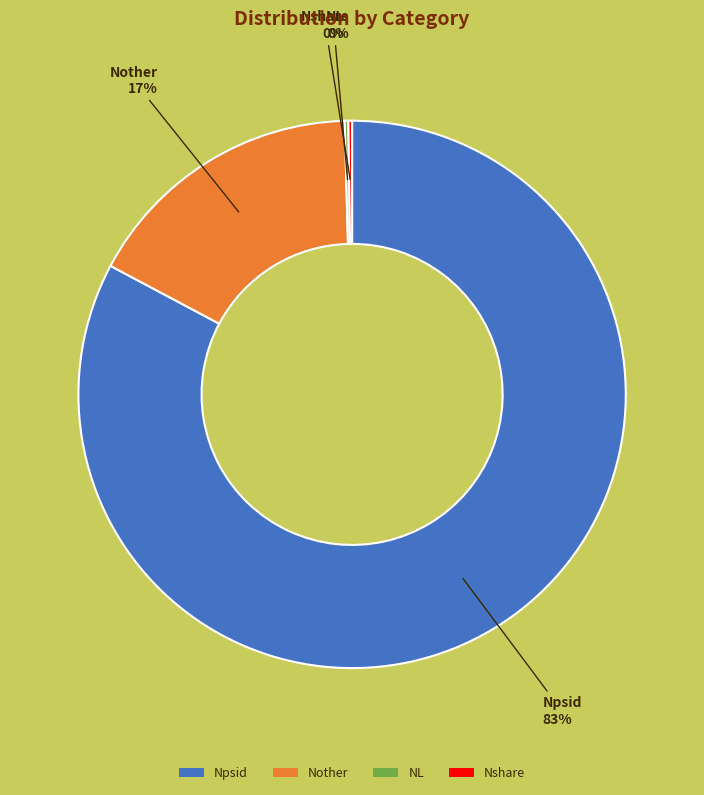

To the nearest percent, what is the difference between the Nother and Npsid slice percentages?

66%